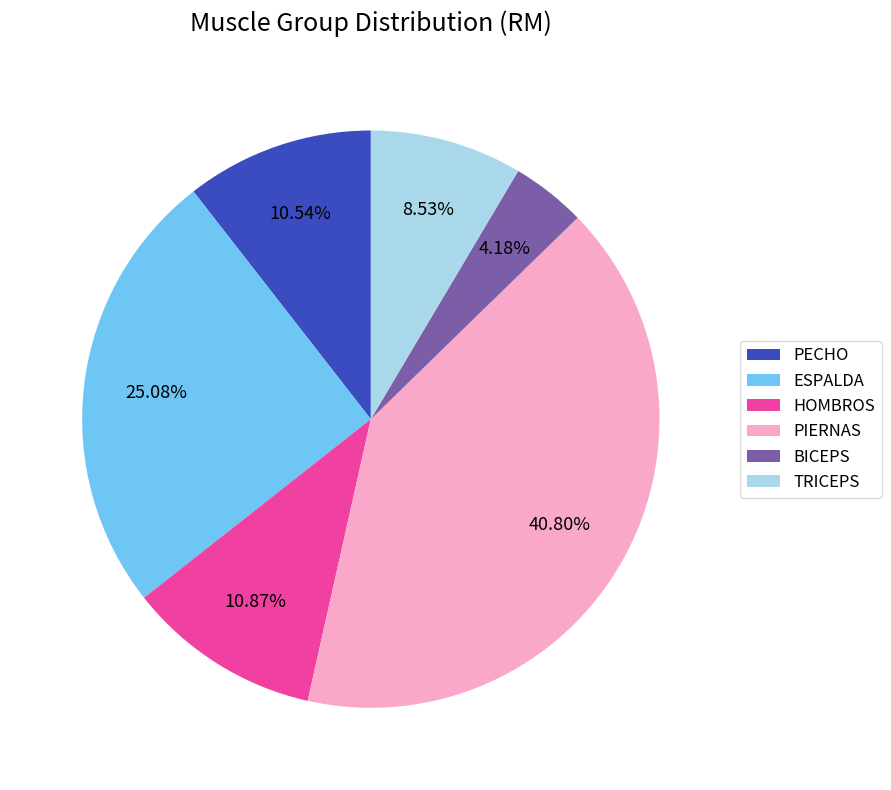

Between PECHO and BICEPS, which is larger?

PECHO